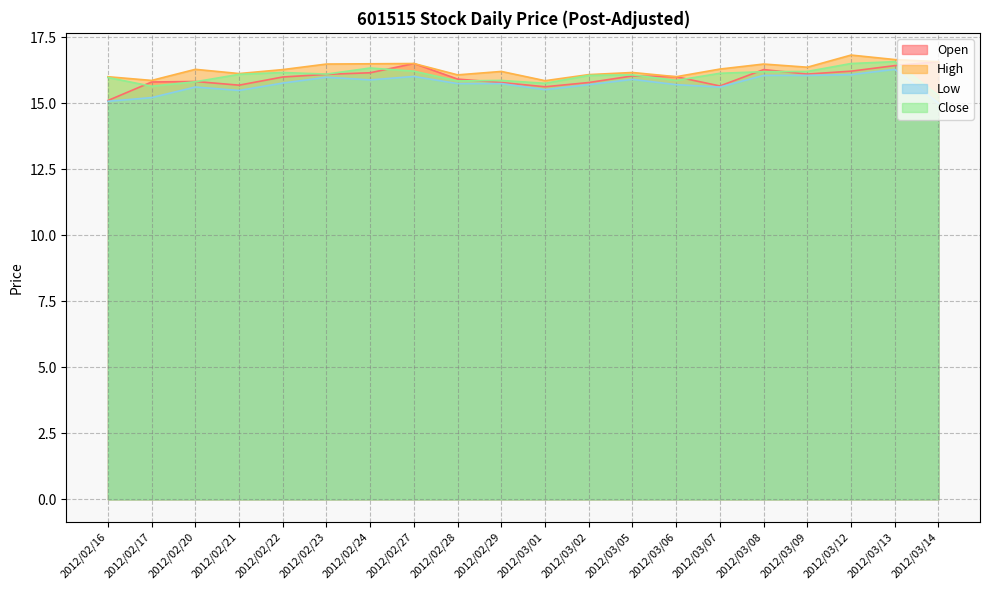

Between 2012/03/01 and 2012/02/17, which is larger?

2012/02/17